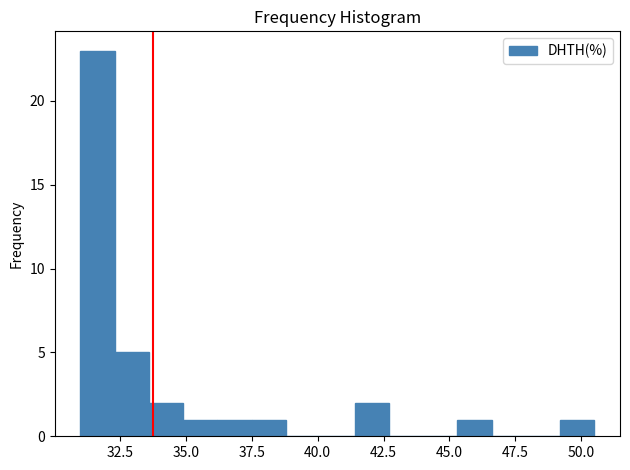

Read against the x-axis, roughly where is the centre of the tallest bar?

31.5